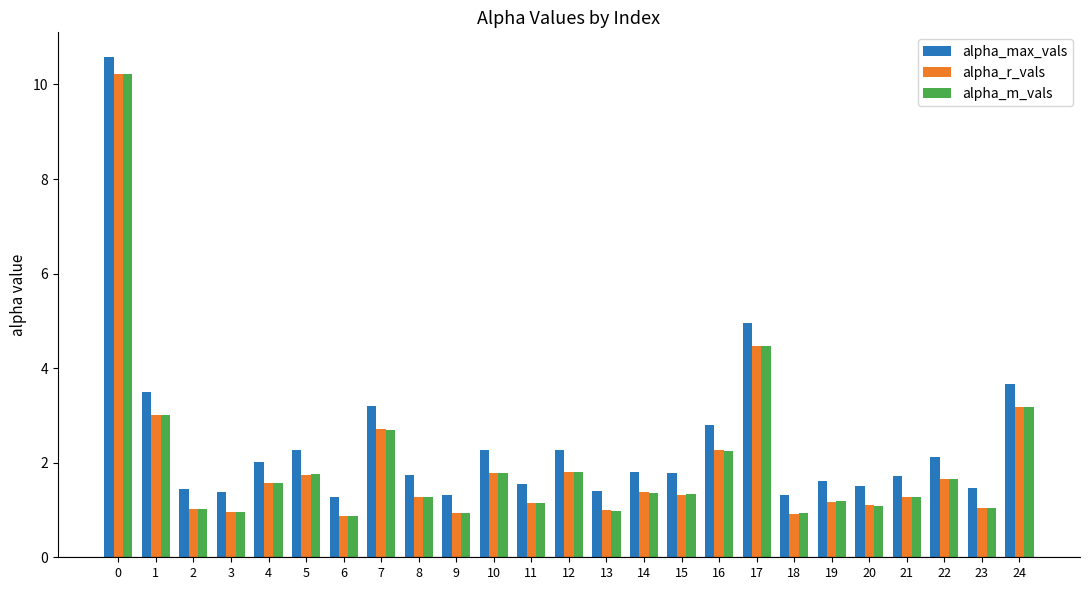

How many data points does each series have?

25